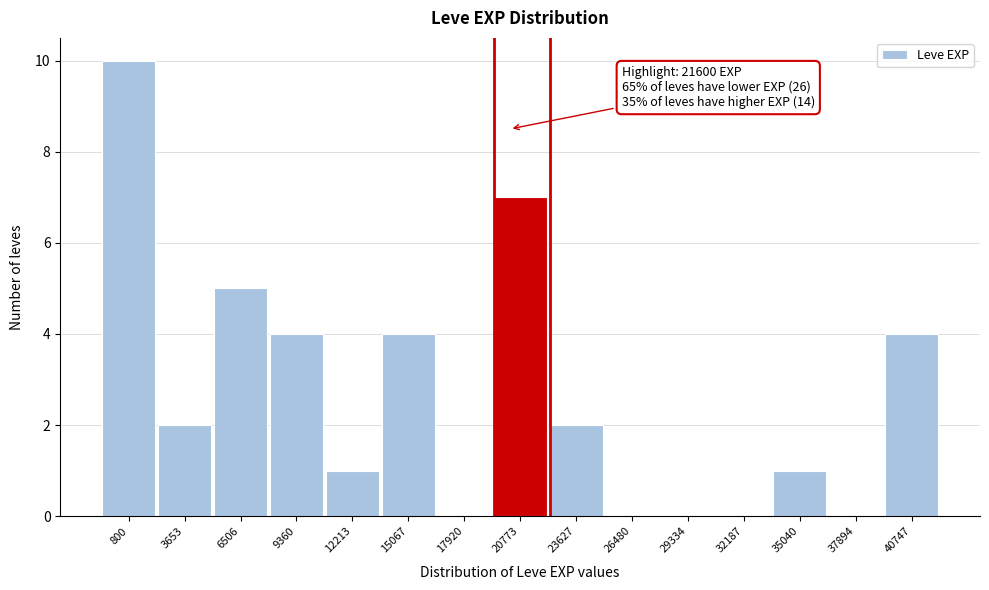

Reading right to left, extract all data points from this chart.

40747=4	37894=0	35040=1	32187=0	29334=0	26480=0	23627=2	20773=7	17920=0	15067=4	12213=1	9360=4	6506=5	3653=2	800=10